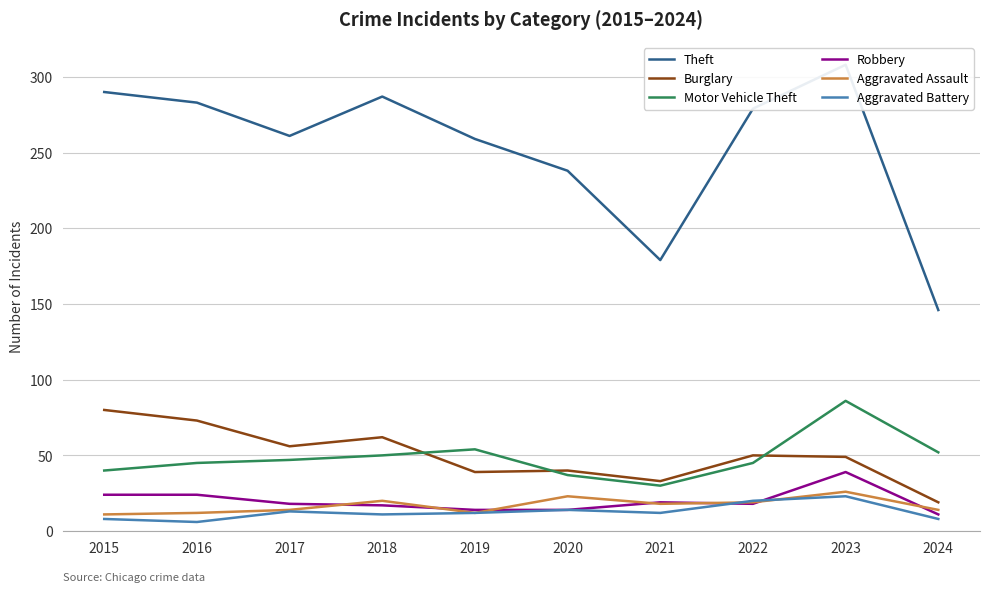

Reading right to left, what are all the values shown in this chart?

Theft: 146	308	279	179	238	259	287	261	283	290
Burglary: 19	49	50	33	40	39	62	56	73	80
Motor Vehicle Theft: 52	86	45	30	37	54	50	47	45	40
Robbery: 11	39	18	19	14	14	17	18	24	24
Aggravated Assault: 14	26	19	18	23	12	20	14	12	11
Aggravated Battery: 8	23	20	12	14	12	11	13	6	8